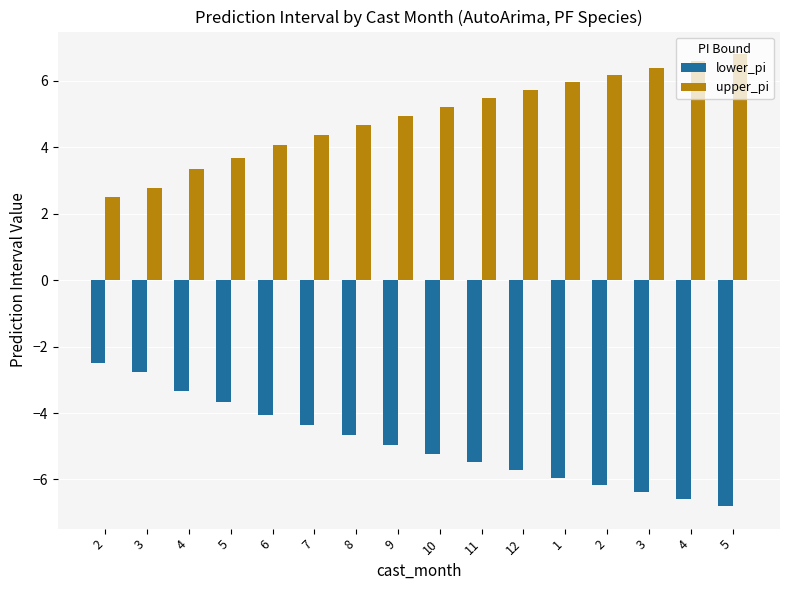

How many bars are there in each group?

2